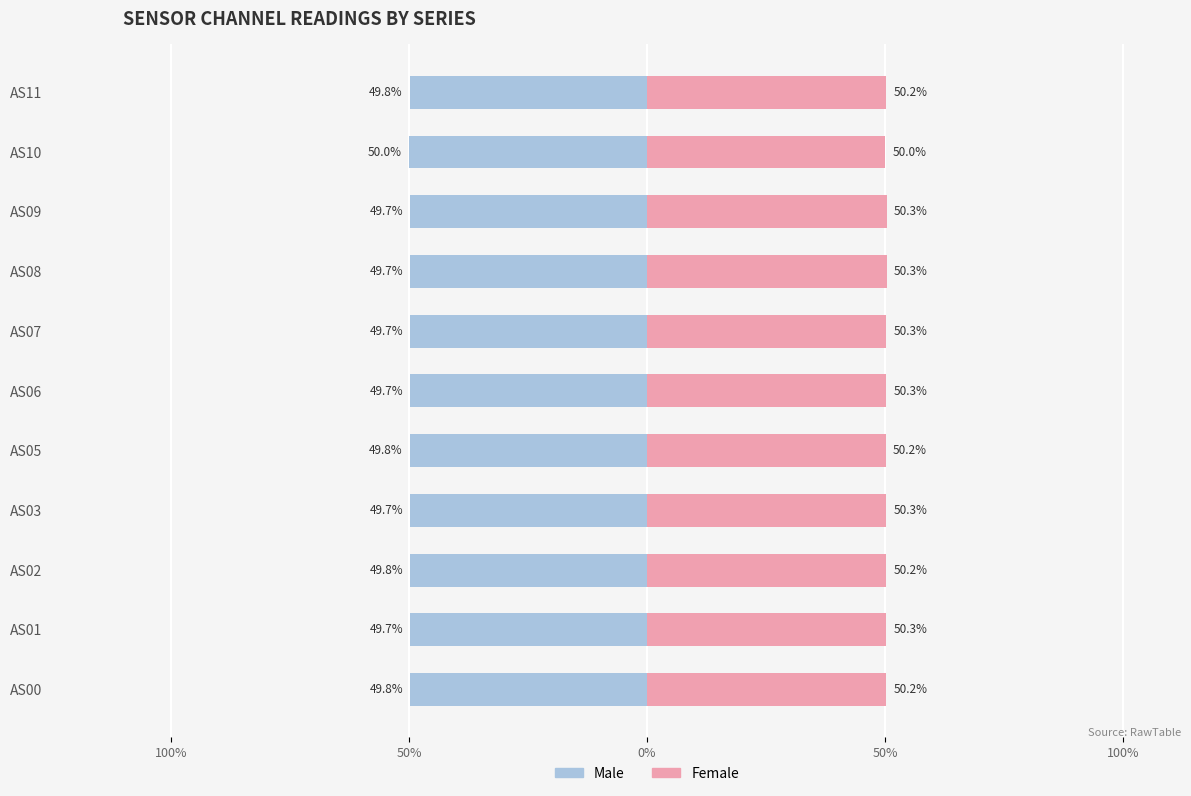

True or false: Male has a value of -50.0 at AS10.

True